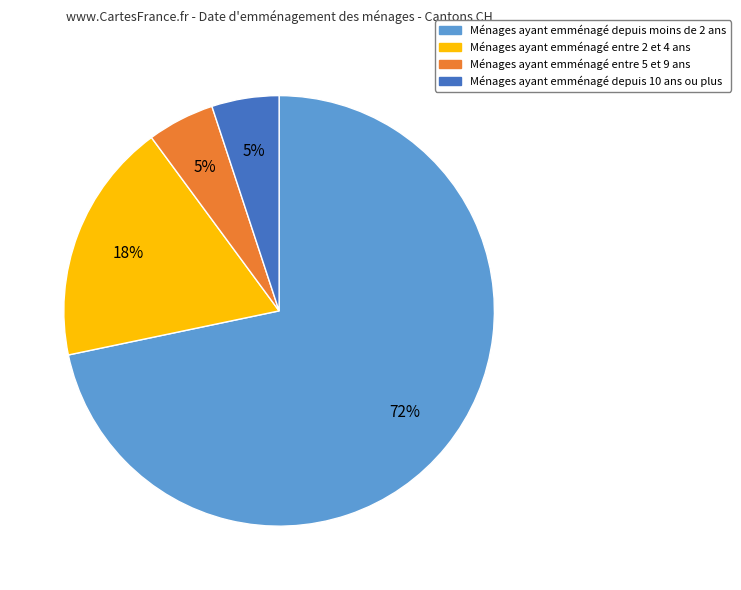

Does any single category account for the majority?

Yes